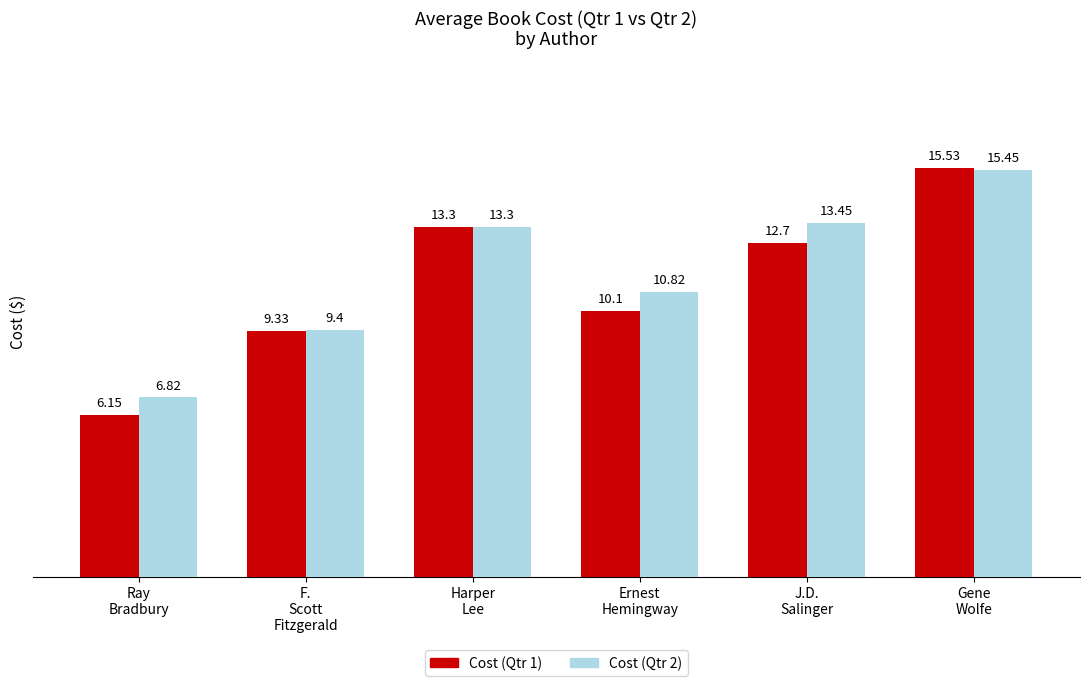

What is the label of the 5th bar from the left?

J.D.
Salinger